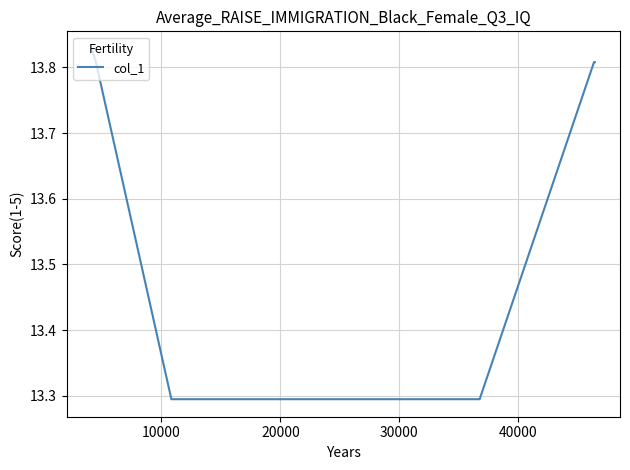

True or false: there are more than 2 points higher than both neighbors.

False